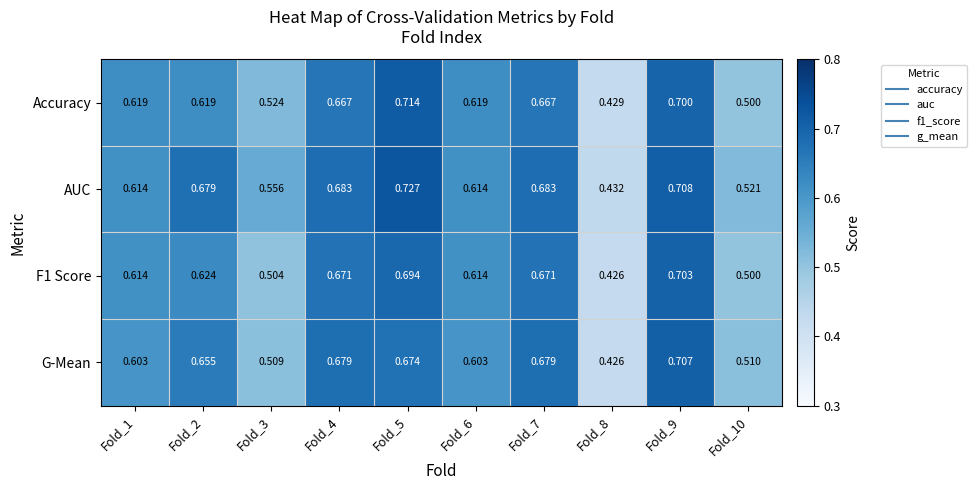

Is the value of AUC at Fold_7 greater than the value of Accuracy at Fold_5?

No